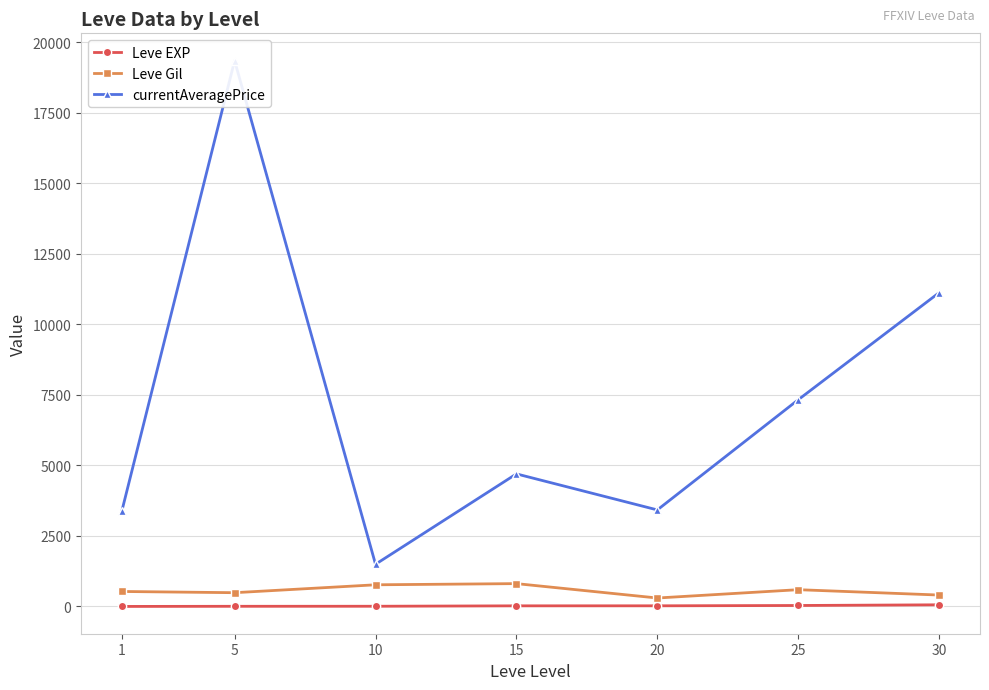

In Leve Gil, how many points are lower than both neighbors (excluding endpoints)?

2